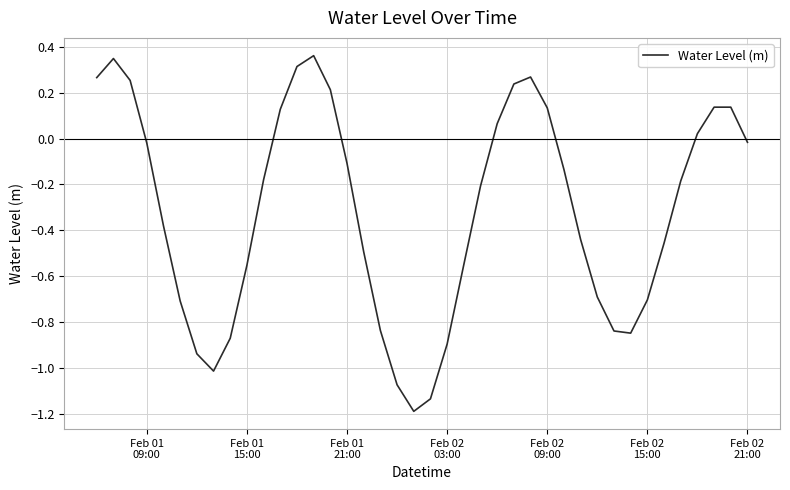

Does the chart have visible grid lines?

Yes